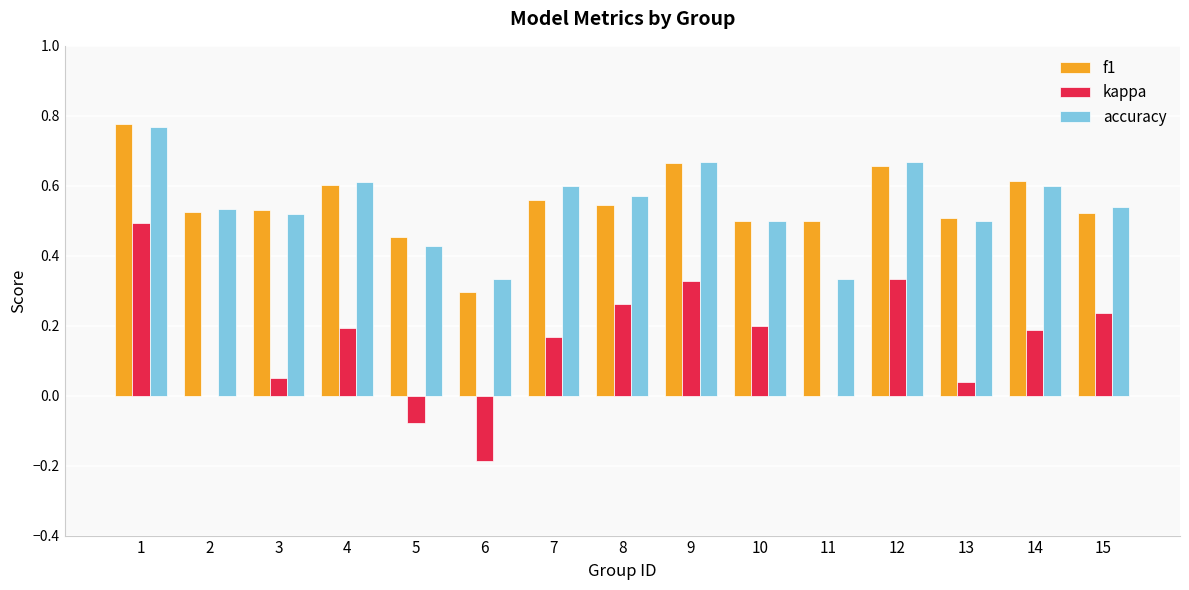

What is the total value across all series at 10?

1.2